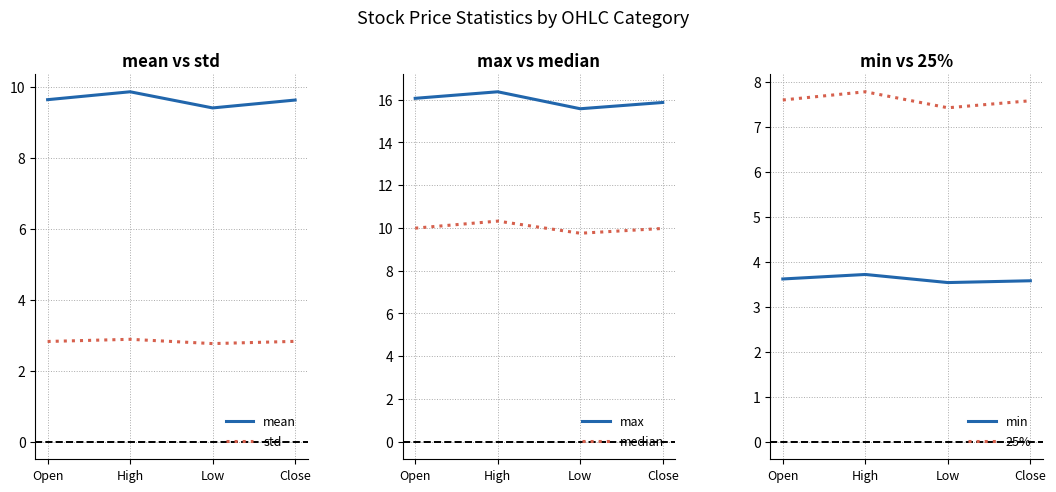

How many std values are between 2 and 3?

4